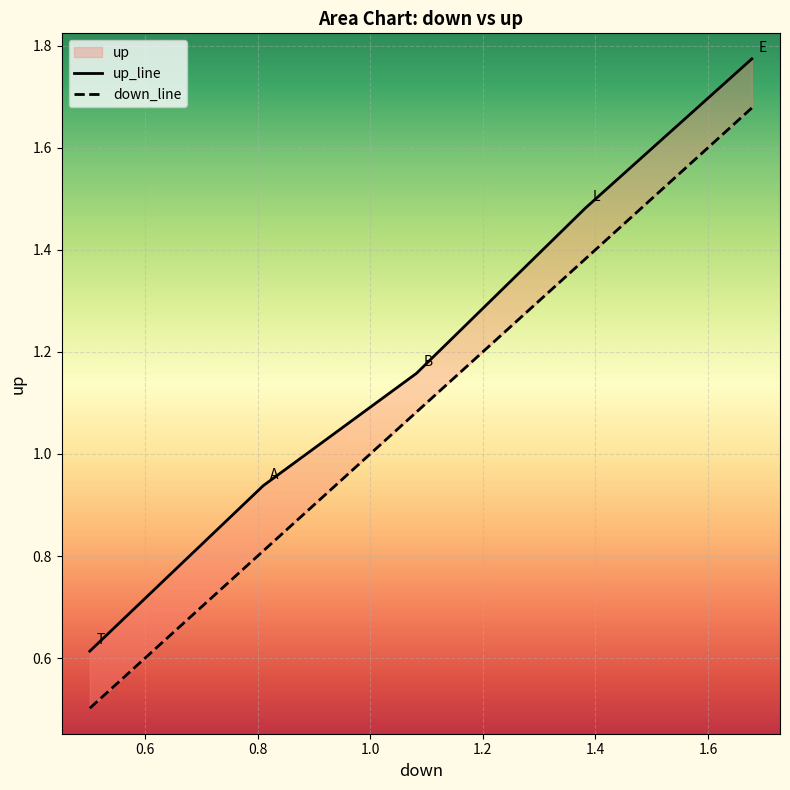

True or false: up and down intersect in this chart.

False